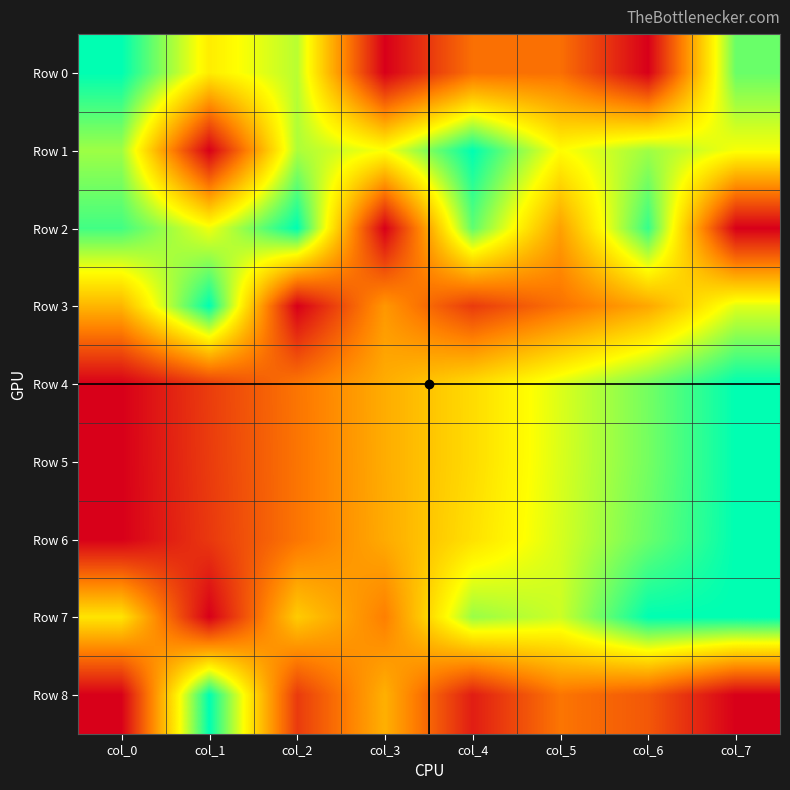

Reading left to right, extract all data points from this chart.

Row 0: col_0=1.0	col_1=0.6	col_2=0.8	col_3=0.0	col_4=0.3	col_5=0.3	col_6=0.0	col_7=0.9
Row 1: col_0=0.8	col_1=0.0	col_2=0.8	col_3=0.7	col_4=1.0	col_5=0.7	col_6=0.8	col_7=0.7
Row 2: col_0=0.9	col_1=0.7	col_2=1.0	col_3=0.0	col_4=0.9	col_5=0.4	col_6=0.9	col_7=0.0
Row 3: col_0=0.5	col_1=1.0	col_2=0.0	col_3=0.4	col_4=0.2	col_5=0.3	col_6=0.4	col_7=0.7
Row 4: col_0=0.0	col_1=0.2	col_2=0.3	col_3=0.5	col_4=0.6	col_5=0.7	col_6=0.8	col_7=1.0
Row 5: col_0=0.0	col_1=0.2	col_2=0.3	col_3=0.5	col_4=0.6	col_5=0.7	col_6=0.8	col_7=1.0
Row 6: col_0=0.0	col_1=0.1	col_2=0.3	col_3=0.4	col_4=0.6	col_5=0.7	col_6=0.9	col_7=1.0
Row 7: col_0=0.6	col_1=0.0	col_2=0.5	col_3=0.3	col_4=0.8	col_5=0.7	col_6=1.0	col_7=1.0
Row 8: col_0=0.0	col_1=1.0	col_2=0.2	col_3=0.5	col_4=0.1	col_5=0.3	col_6=0.2	col_7=0.0